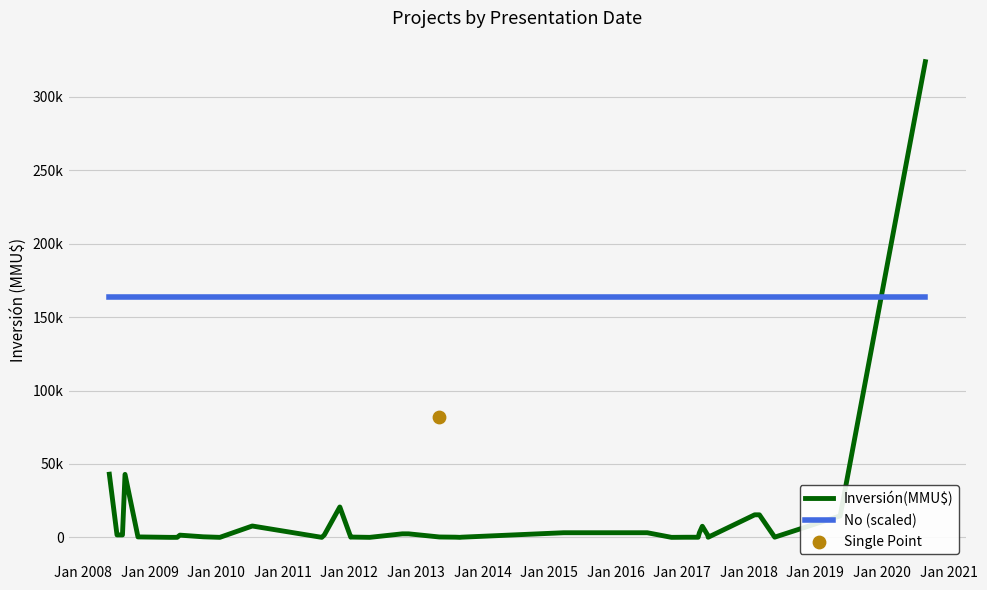

At how many categories does at least one series exceed 164673?

1